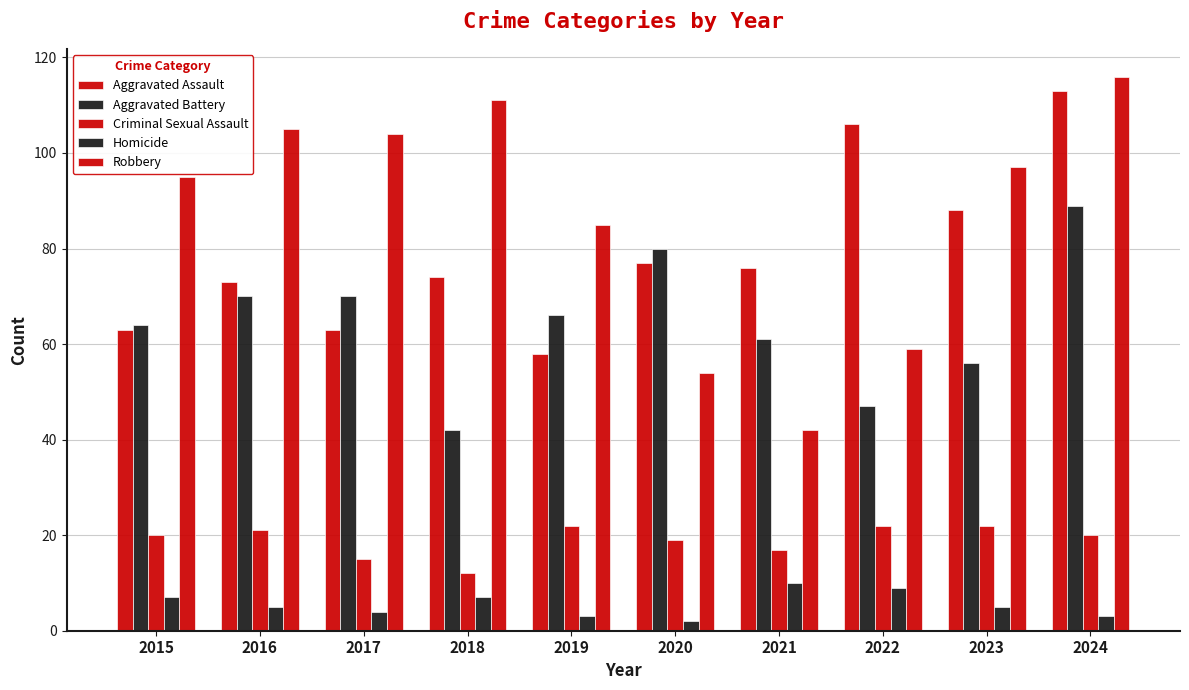

Which series has the widest spread of values?

Robbery